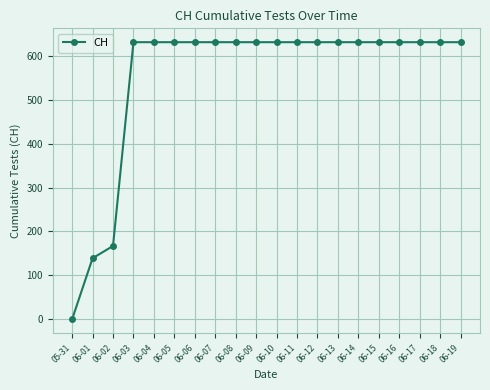

Does the chart display data point markers on the line(s)?

Yes